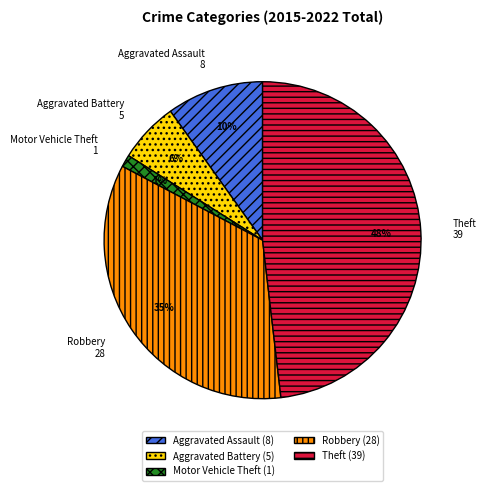

To the nearest percent, what is the difference between the Aggravated Battery and Aggravated Assault slice percentages?

4%